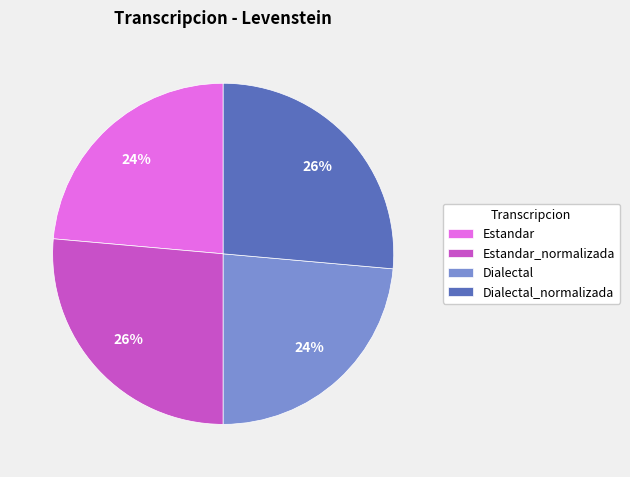

Does any single category account for the majority?

No